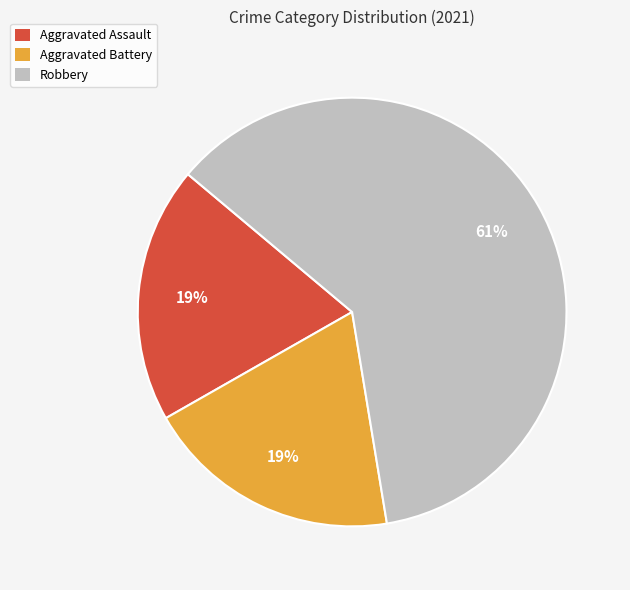

To the nearest percent, what percentage of the pie is Aggravated Assault?

19%